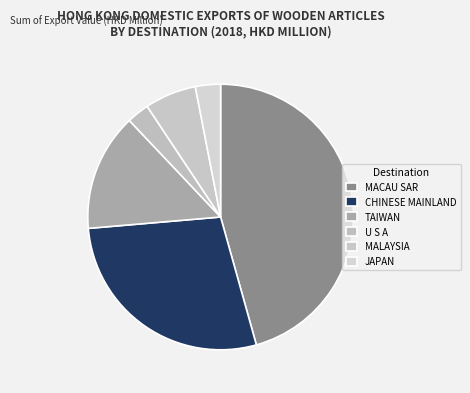

What percentage do MALAYSIA and TAIWAN together represent?

20.6%